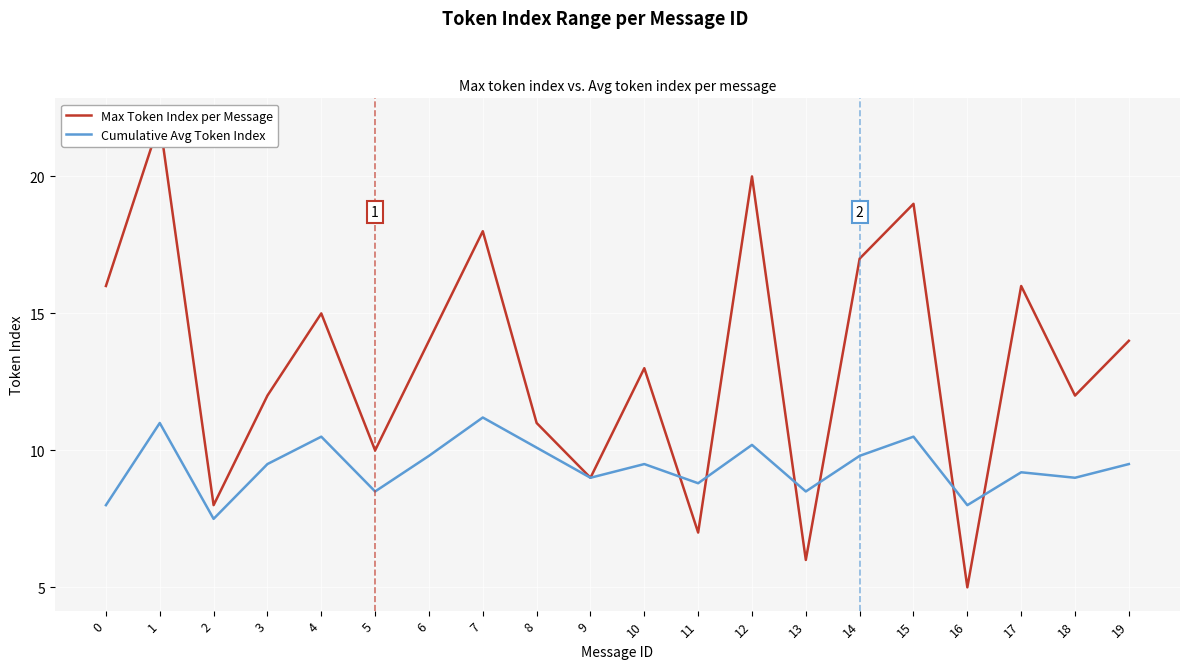

What is the spread (max minus min) of values at 4?

4.5